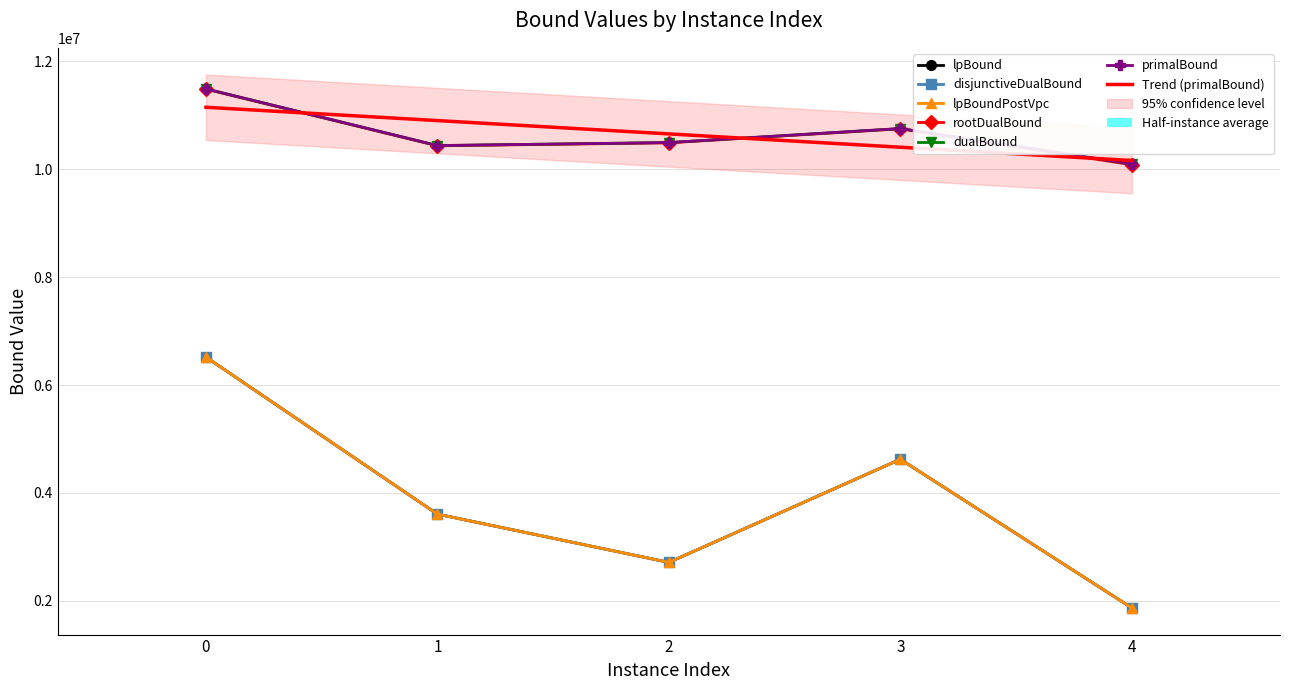

What is the difference between the rootDualBound values at 1 and 2?

55744.8